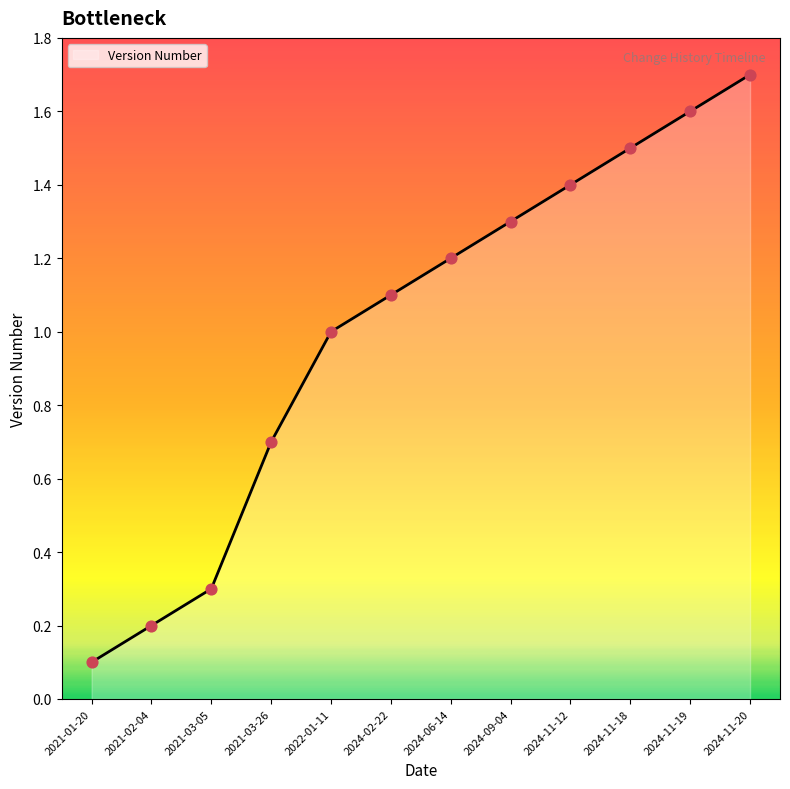

What is the change in value from 2022-01-11 to 2024-02-22?

+0.1